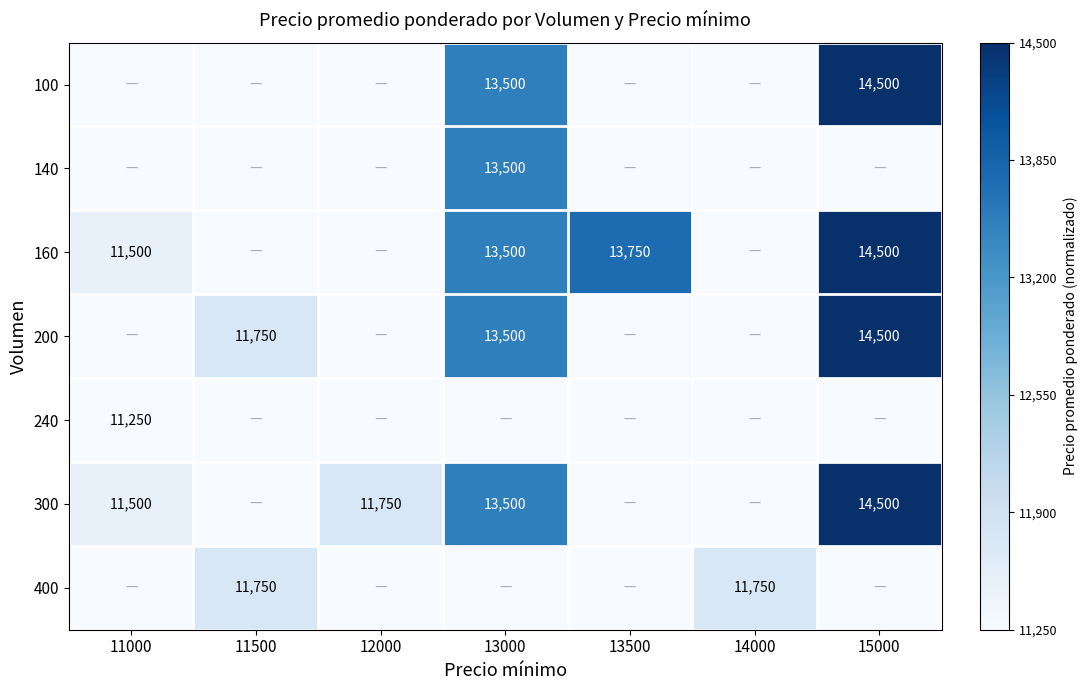

The 400 series shows 7092 at 14000. True or false?

False